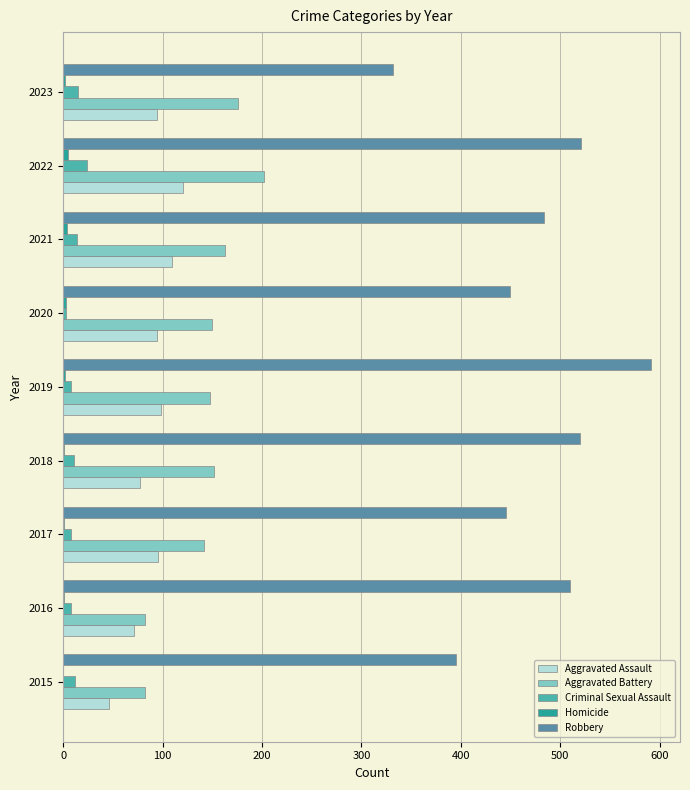

The Robbery series shows 450 at 2020. True or false?

True